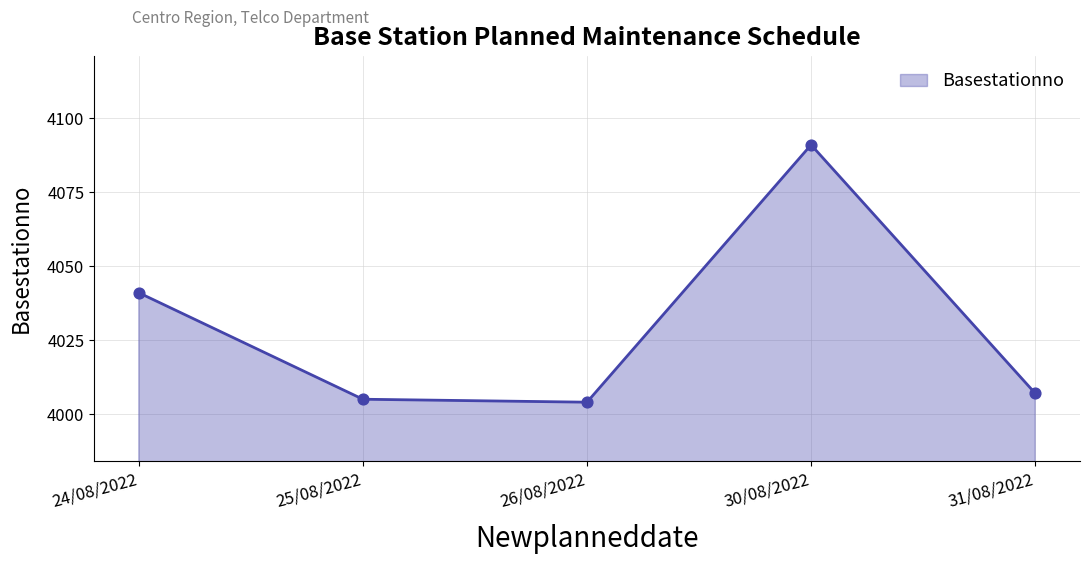

What is the change in value from 25/08/2022 to 26/08/2022?

-1